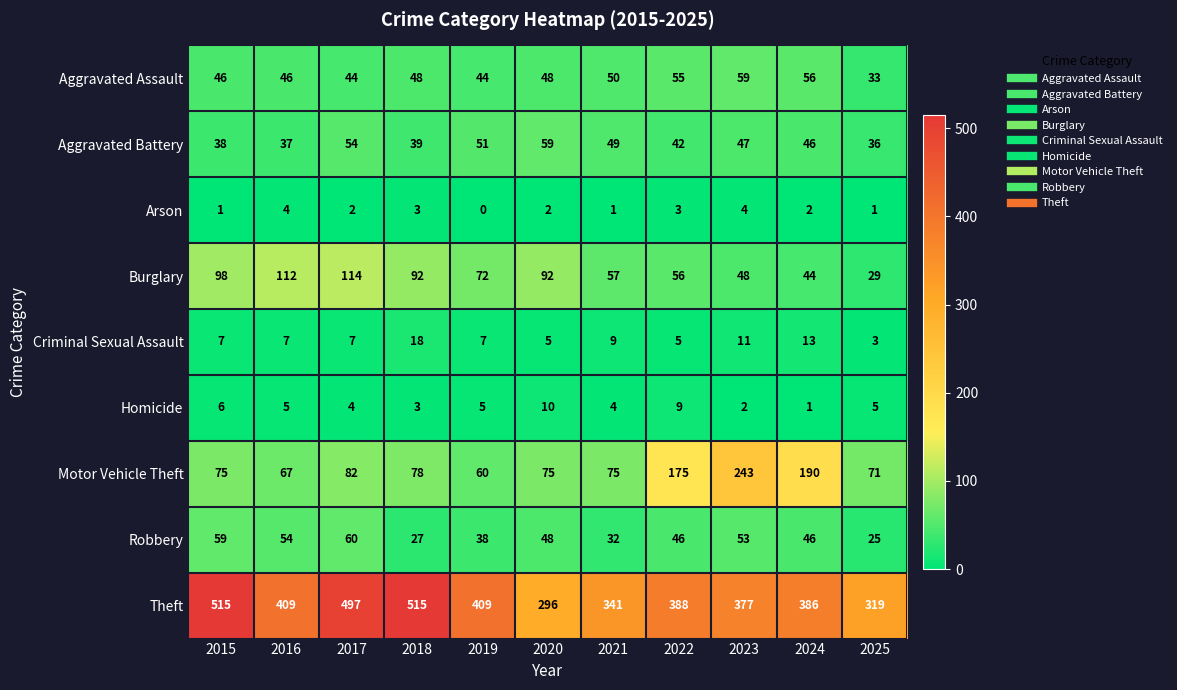

What is the total value across all series at 2022?

779